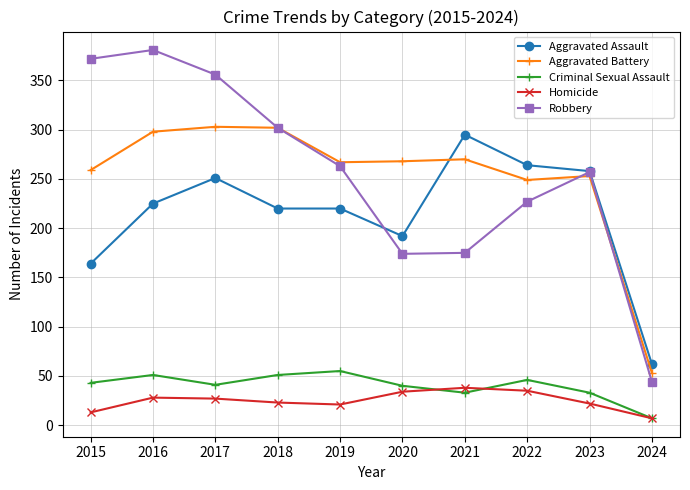

The Aggravated Battery series shows 268 at 2020. True or false?

True